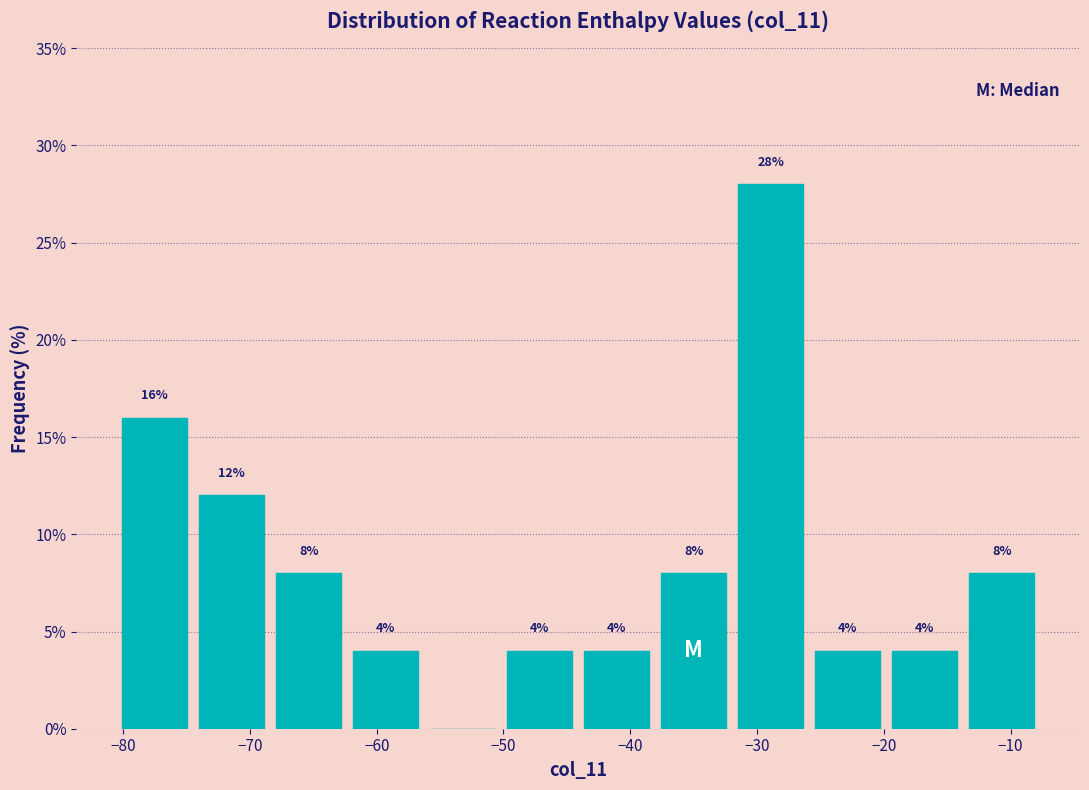

Which range on the x-axis has the tallest bar?

-32 to -26